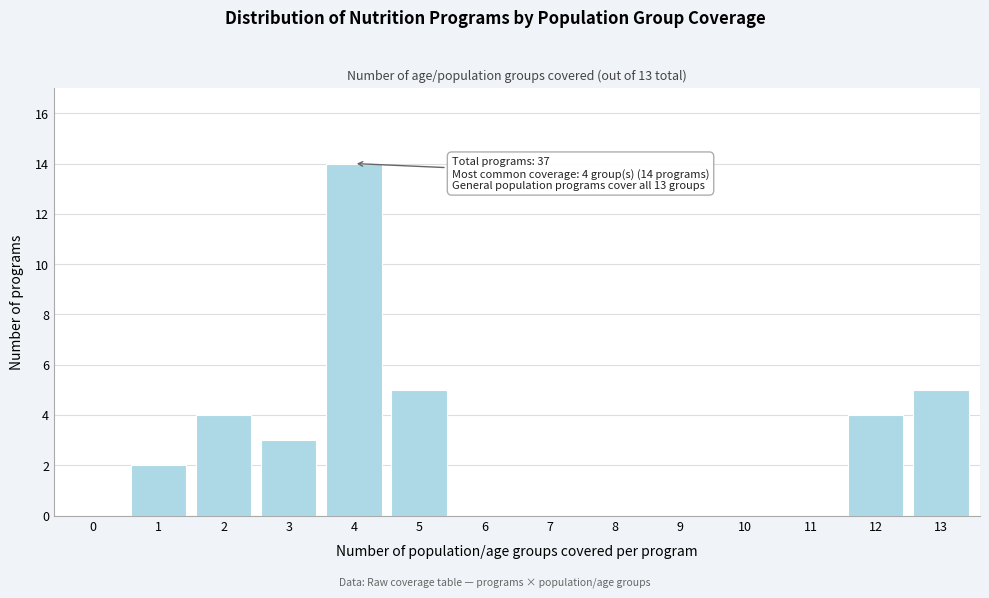

Reading right to left, list all the values displayed in this chart.

13=5	12=4	11=0	10=0	9=0	8=0	7=0	6=0	5=5	4=14	3=3	2=4	1=2	0=0